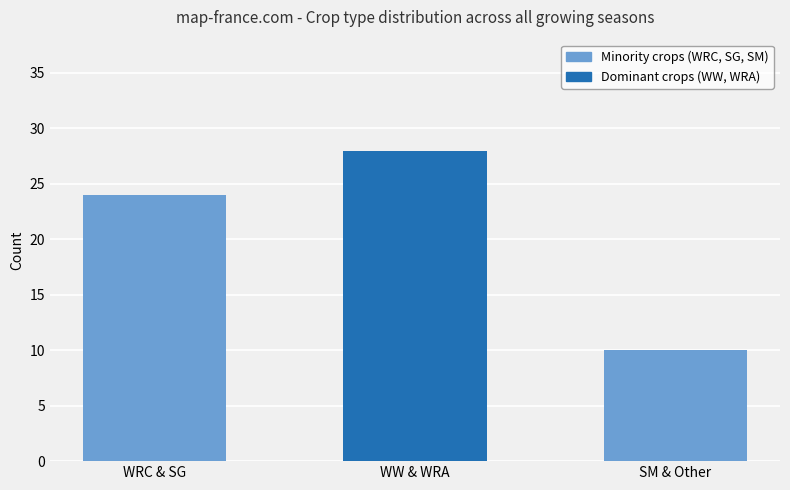

Approximately how many times larger is the value at WRC & SG compared to WW & WRA?

0.9